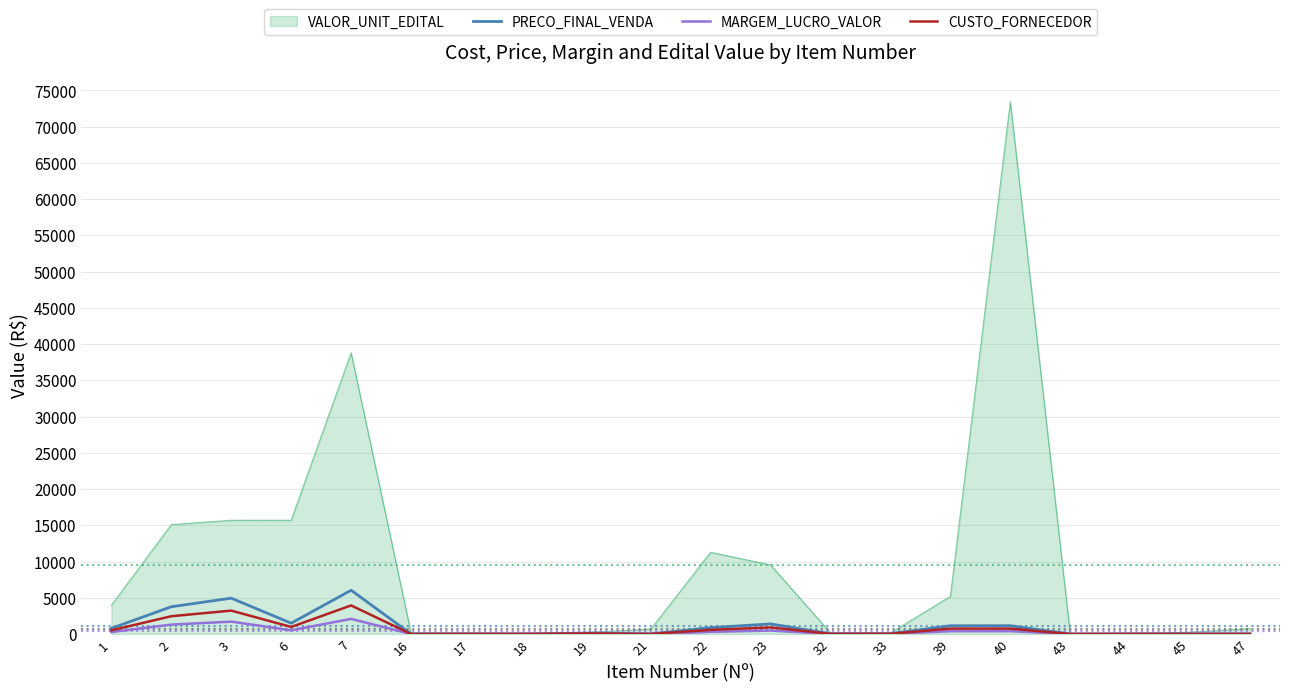

What is the greatest value displayed?

73440.0